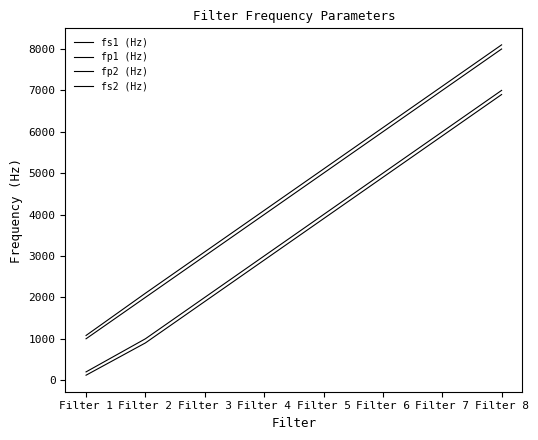

What is the value of the fs1 (Hz) point at the 7th from the left?

5900